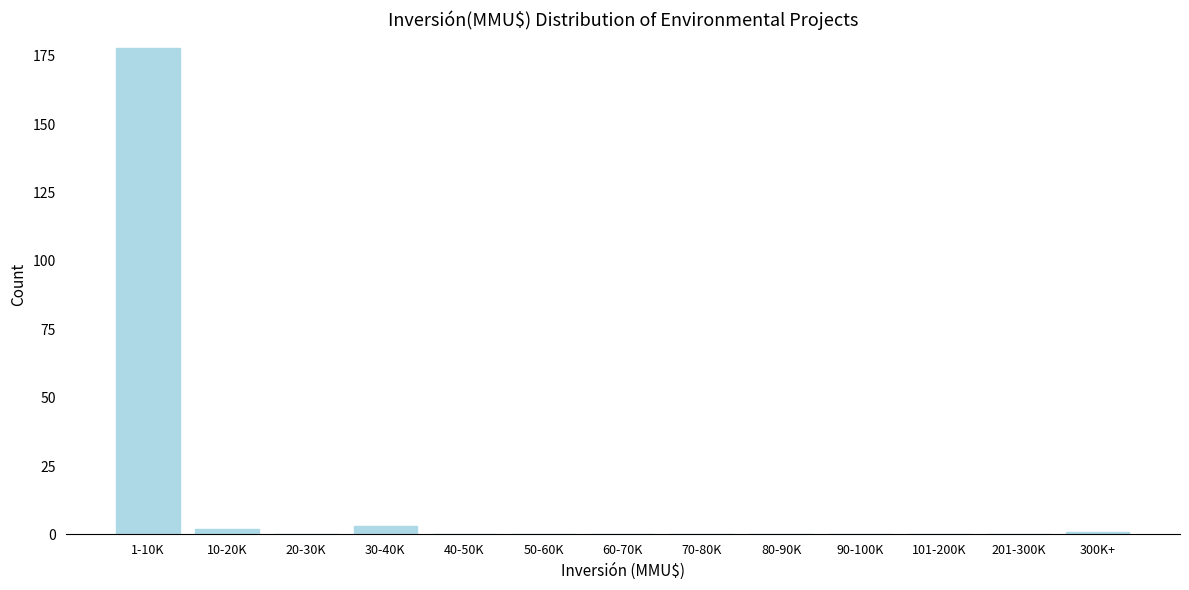

Reading left to right, what are all the values shown in this chart?

1-10K=178	10-20K=2	20-30K=0	30-40K=3	40-50K=0	50-60K=0	60-70K=0	70-80K=0	80-90K=0	90-100K=0	101-200K=0	201-300K=0	300K+=1